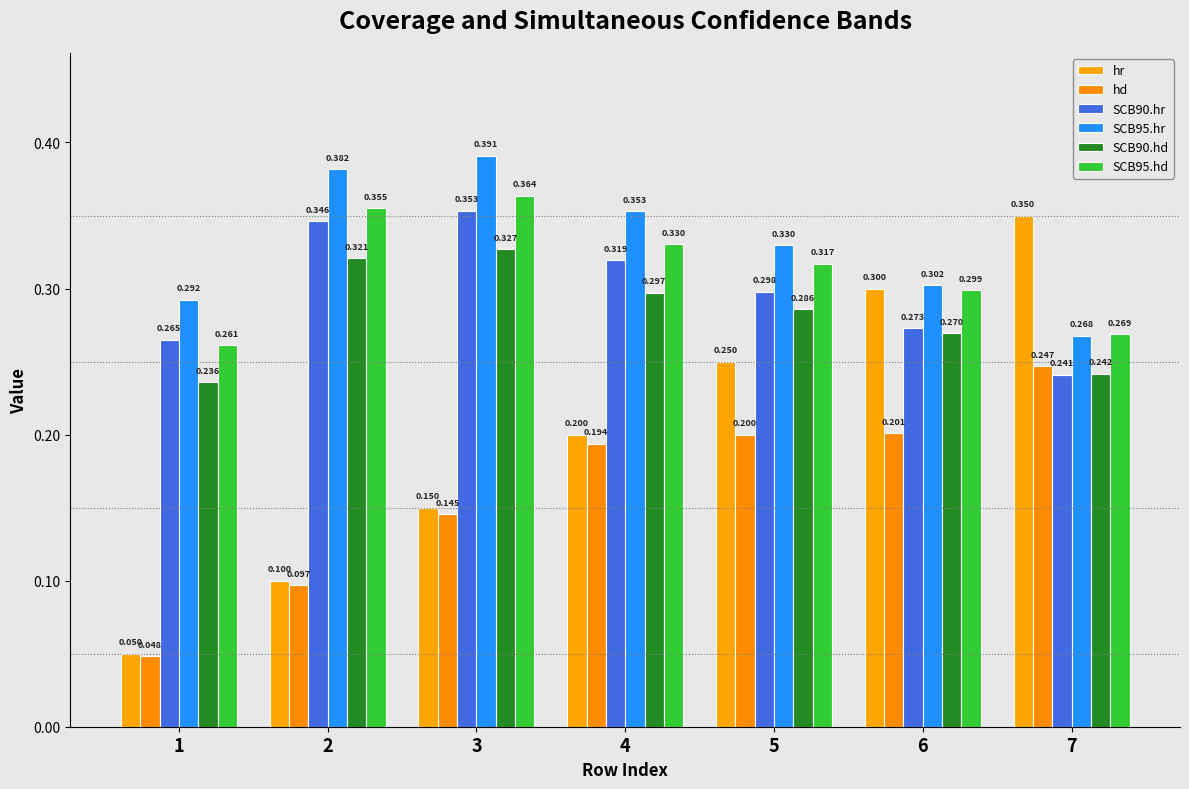

Reading left to right, list all the values displayed in this chart.

hr: 1=0.1	2=0.1	3=0.1	4=0.2	5=0.2	6=0.3	7=0.3
hd: 1=0.0	2=0.1	3=0.1	4=0.2	5=0.2	6=0.2	7=0.2
SCB90.hr: 1=0.3	2=0.3	3=0.4	4=0.3	5=0.3	6=0.3	7=0.2
SCB95.hr: 1=0.3	2=0.4	3=0.4	4=0.4	5=0.3	6=0.3	7=0.3
SCB90.hd: 1=0.2	2=0.3	3=0.3	4=0.3	5=0.3	6=0.3	7=0.2
SCB95.hd: 1=0.3	2=0.4	3=0.4	4=0.3	5=0.3	6=0.3	7=0.3